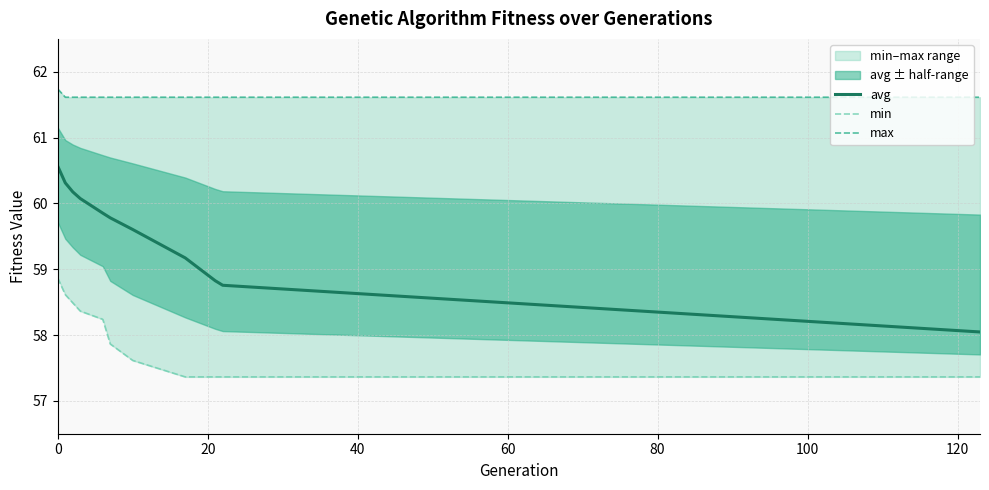

True or false: min and max intersect in this chart.

False